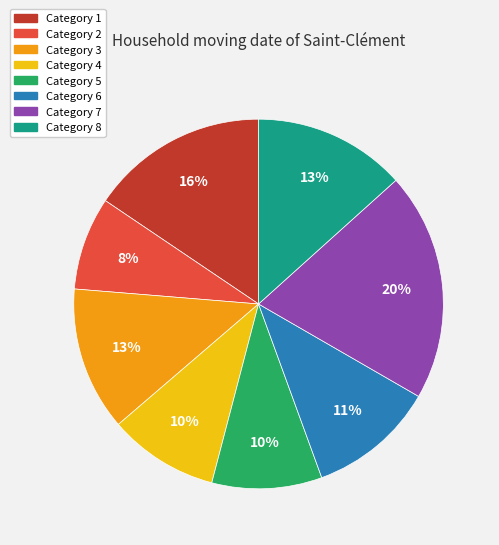

To the nearest percent, what is the difference between the largest and smallest slice percentages?

12%